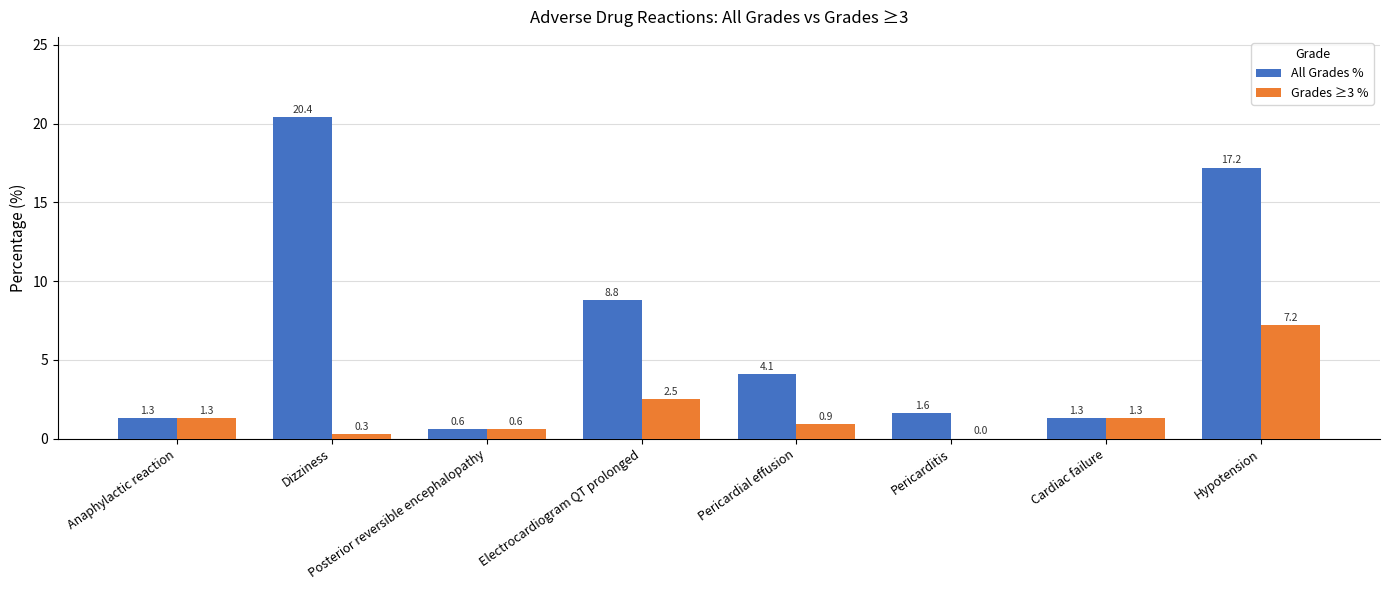

Where does the Grades ≥3 % series first go above 1?

Anaphylactic reaction